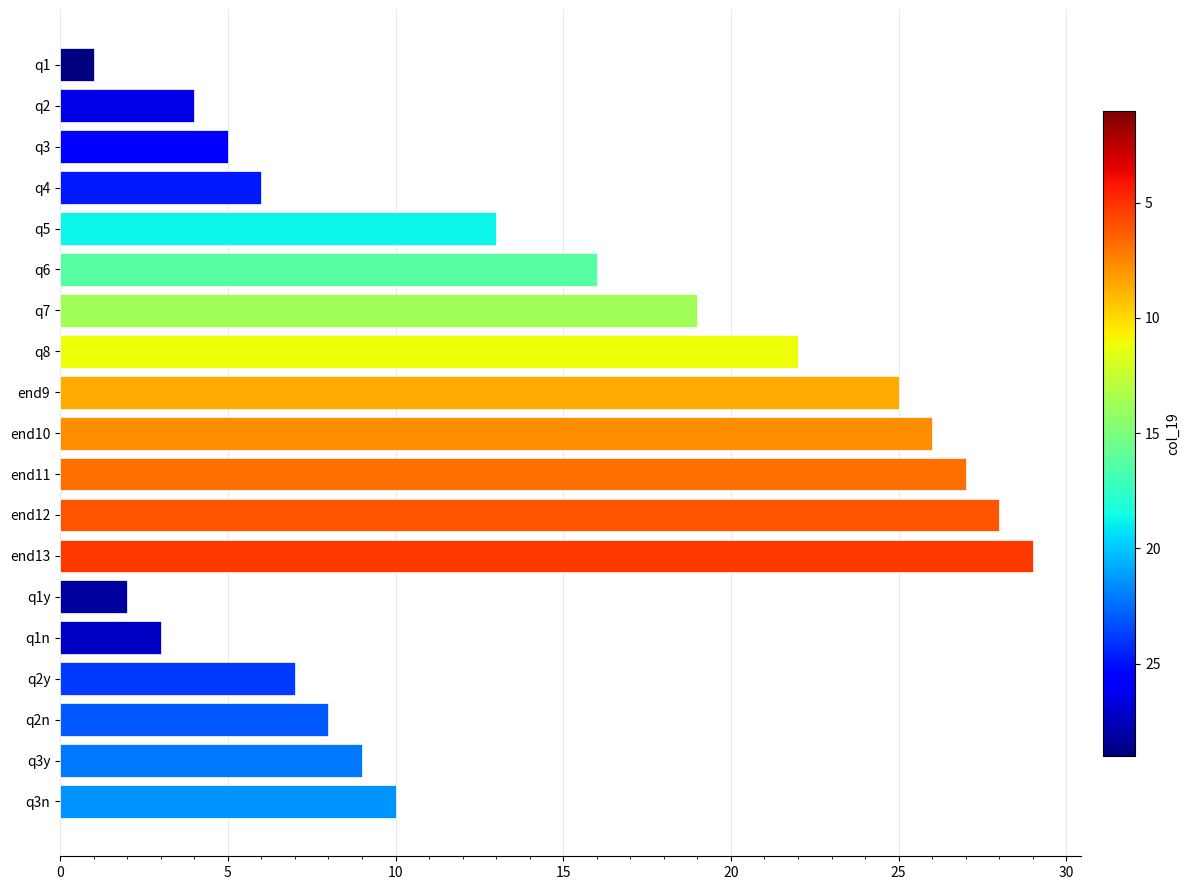

How many data points are less than 10?

9